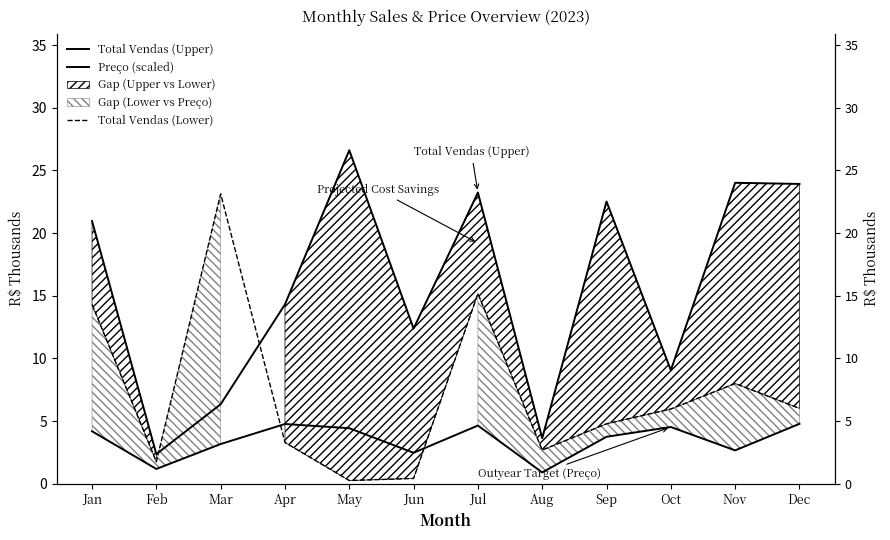

The Total Vendas (Lower) series shows 0.8 at Jun. True or false?

False